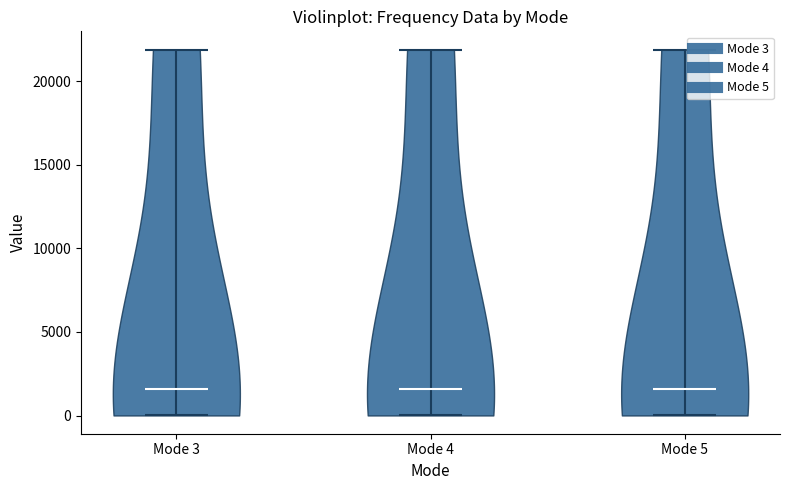

Reading left to right, read every violin against the y-axis: where its median line is, and the lowest and highest points it reaches. The values are not printed on the chart, so give them approximately, as read against the axis.

Mode 3: median line 1500, lowest point 0, highest point 22000
Mode 4: median line 1500, lowest point 0, highest point 22000
Mode 5: median line 1500, lowest point 0, highest point 22000